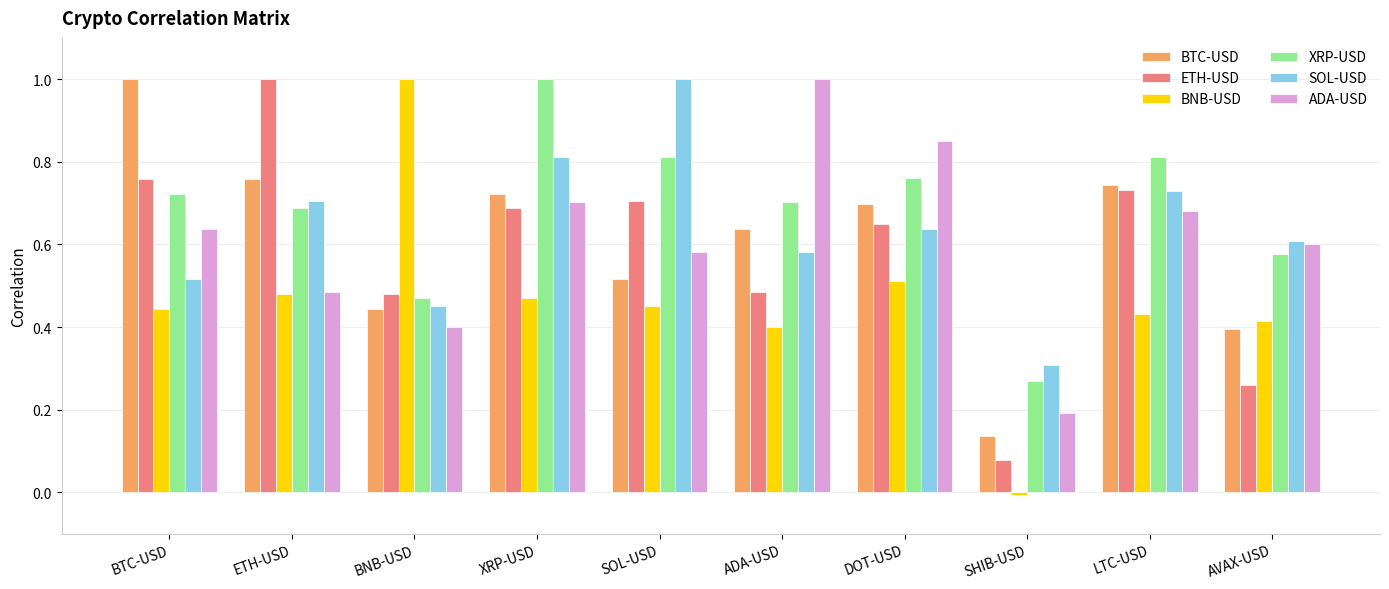

At how many categories does at least one series exceed 0?

10